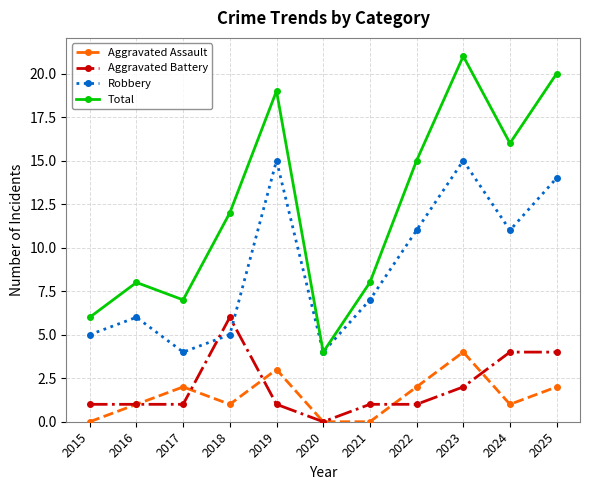

How many categories are shown in the chart?

11